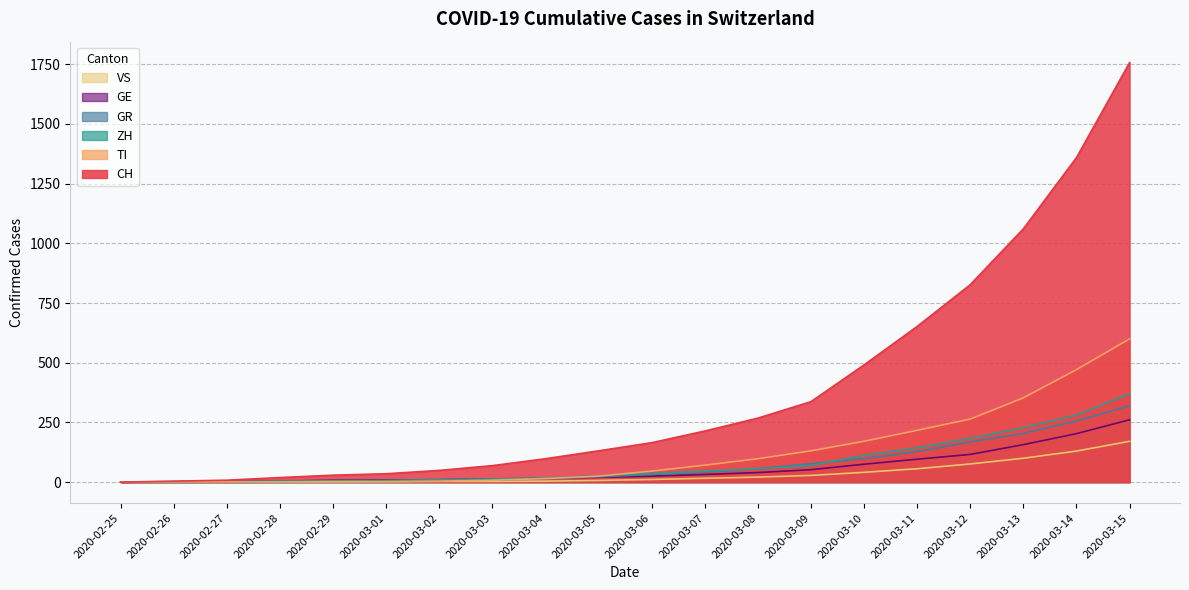

What are all the series names shown in the legend?

VS, GE, GR, ZH, TI, CH